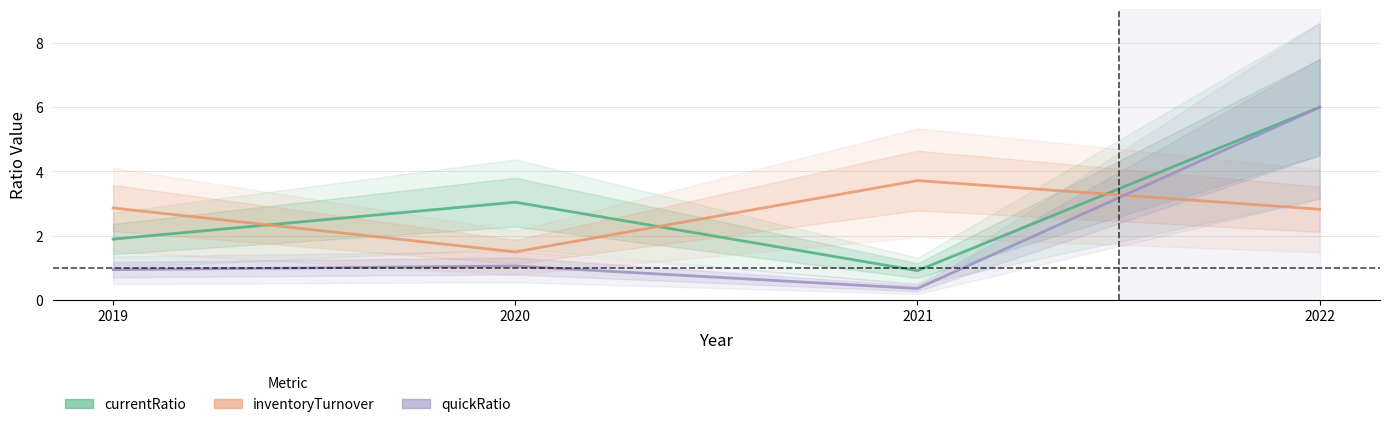

What is the difference between the maximum and minimum values in the inventoryTurnover series?

2.2